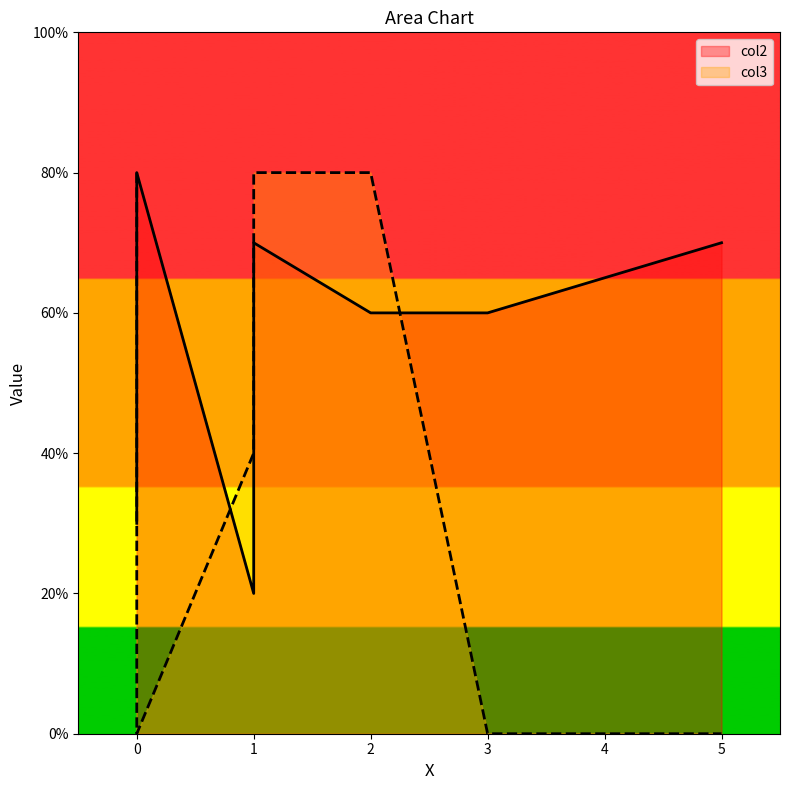

What is the highest value of the col2 series?

8